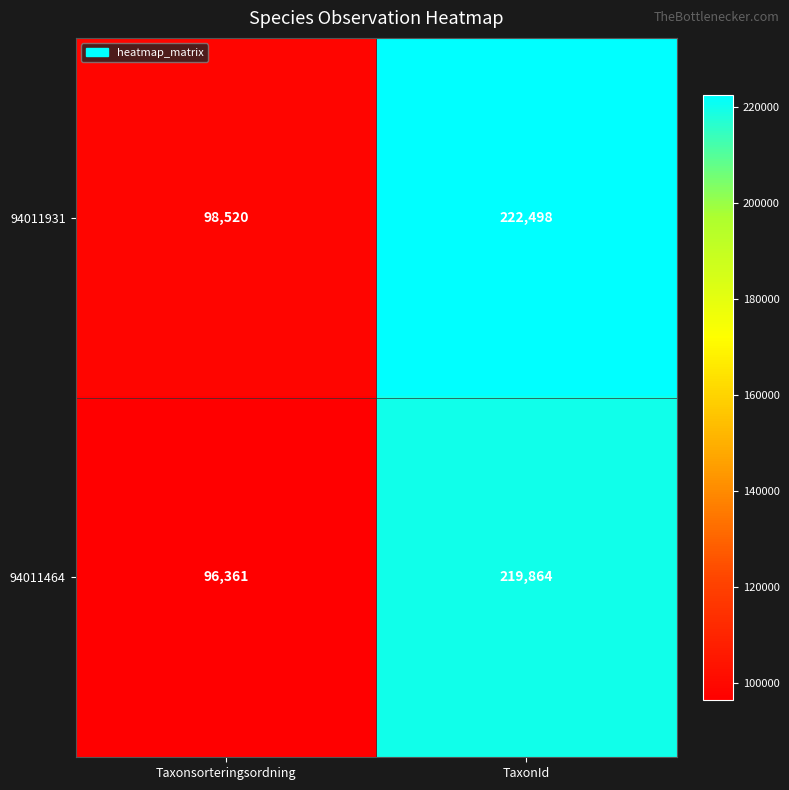

Reading left to right, what are all the values shown in this chart?

94011931: Taxonsorteringsordning=98520	TaxonId=222498
94011464: Taxonsorteringsordning=96361	TaxonId=219864